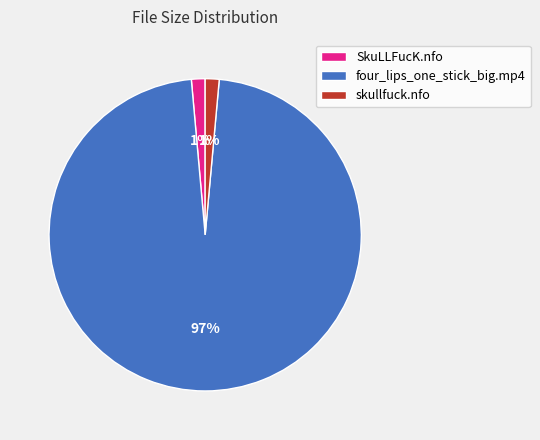

To the nearest percent, what is the average slice percentage?

33%